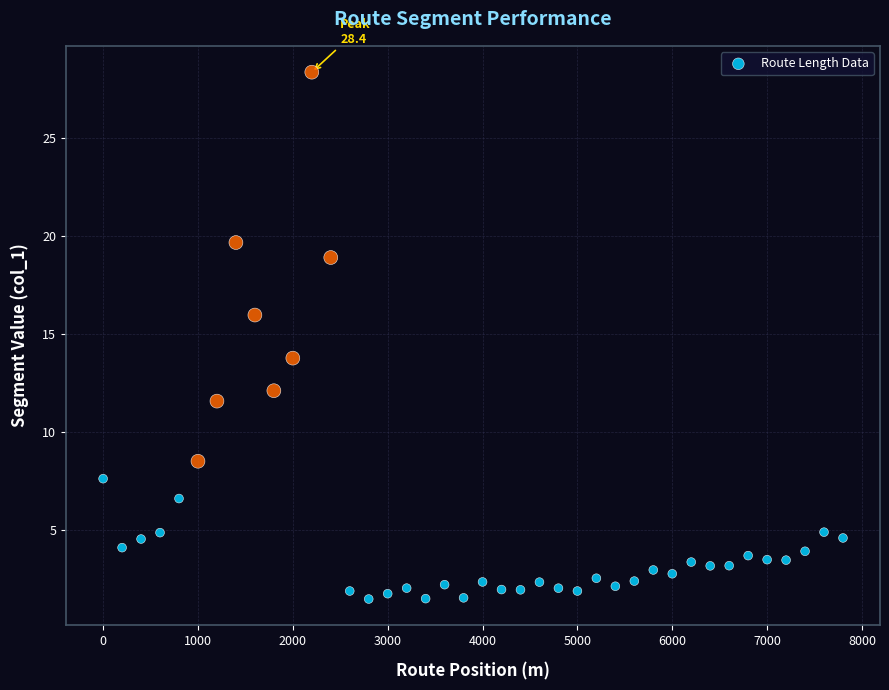

What is the range of X values (max minus min)?

7800.0